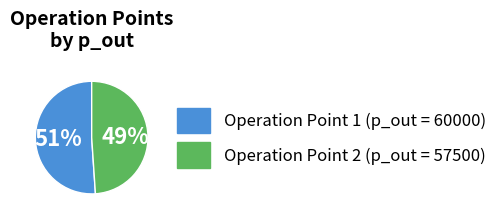

To the nearest percent, what is the difference between the largest and smallest slice percentages?

2%